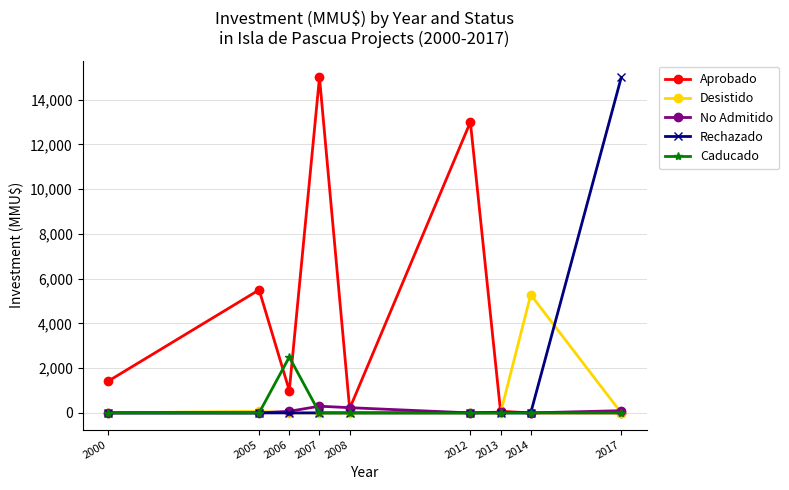

True or false: Desistido has a value of 0 at 2000.

True